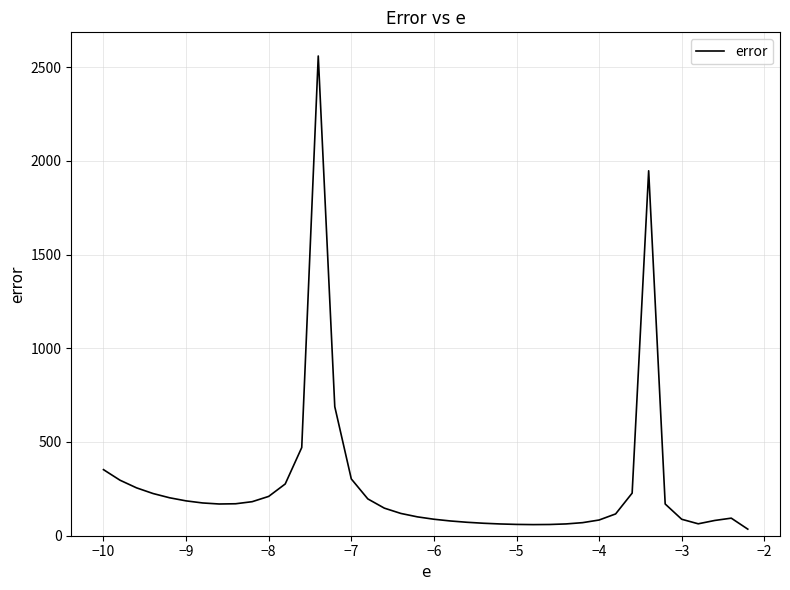

How many categories are shown in the chart?

40